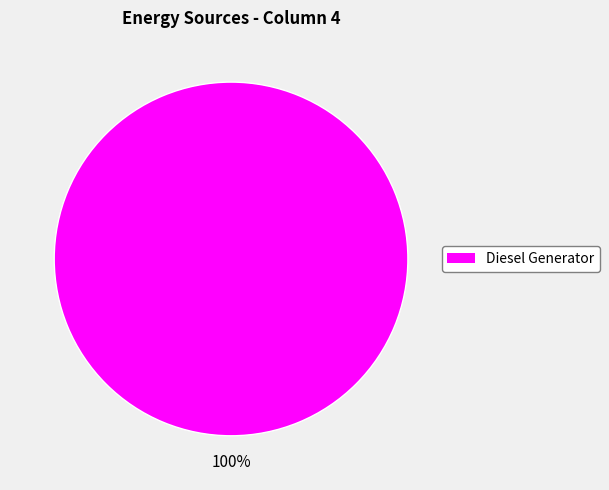

Is there any slice that represents more than half of the pie?

Yes